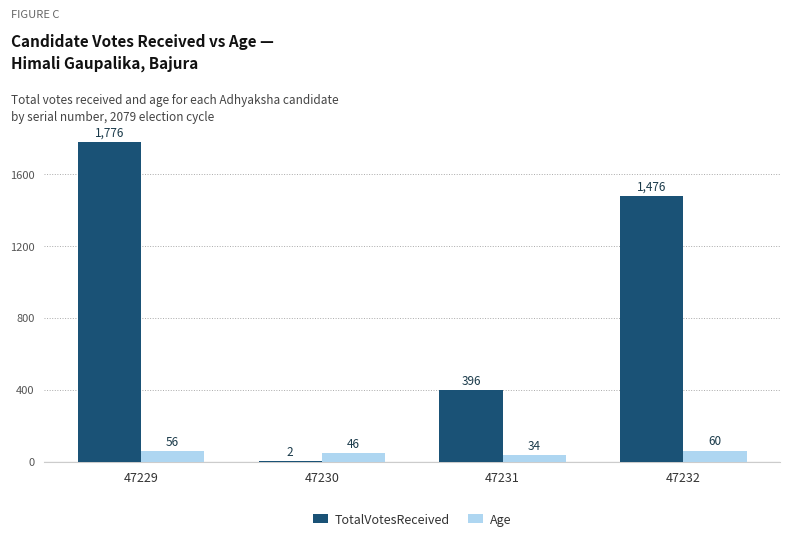

Is the value of TotalVotesReceived at 47230 greater than the value of Age at 47229?

No